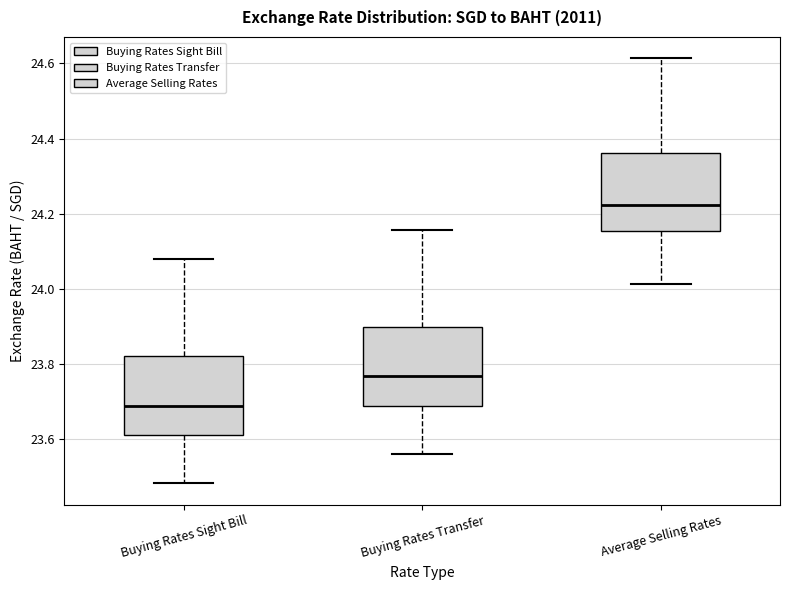

Reading left to right, transcribe this box plot: for each box, give where its median line is, the range the box spans, and where its two whiskers end, as read against the y-axis. The values are not printed on the chart, so give them approximately, as read against the axis.

Buying Rates Sight Bill: median 23.68, box 23.62 to 23.82, whiskers 23.48 to 24.08
Buying Rates Transfer: median 23.76, box 23.68 to 23.90, whiskers 23.56 to 24.16
Average Selling Rates: median 24.22, box 24.16 to 24.36, whiskers 24.02 to 24.62